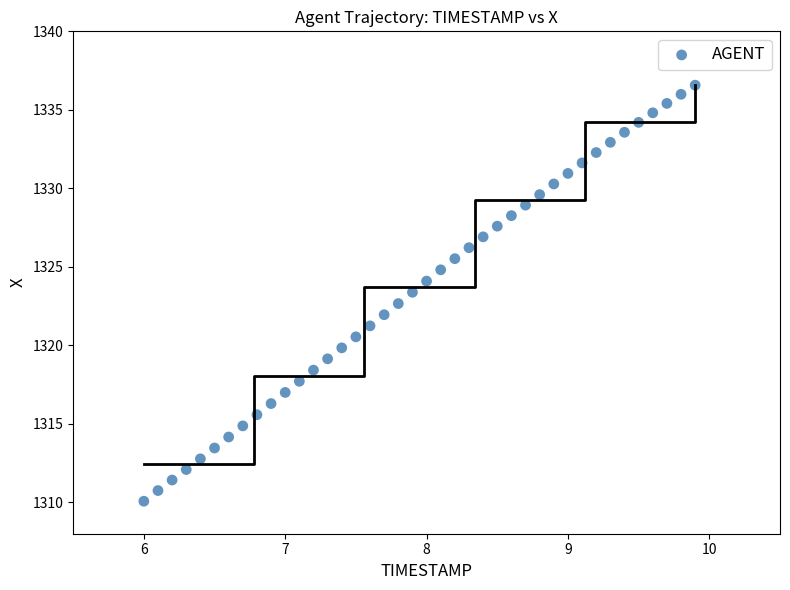

What is the range of X values (max minus min)?

3.9